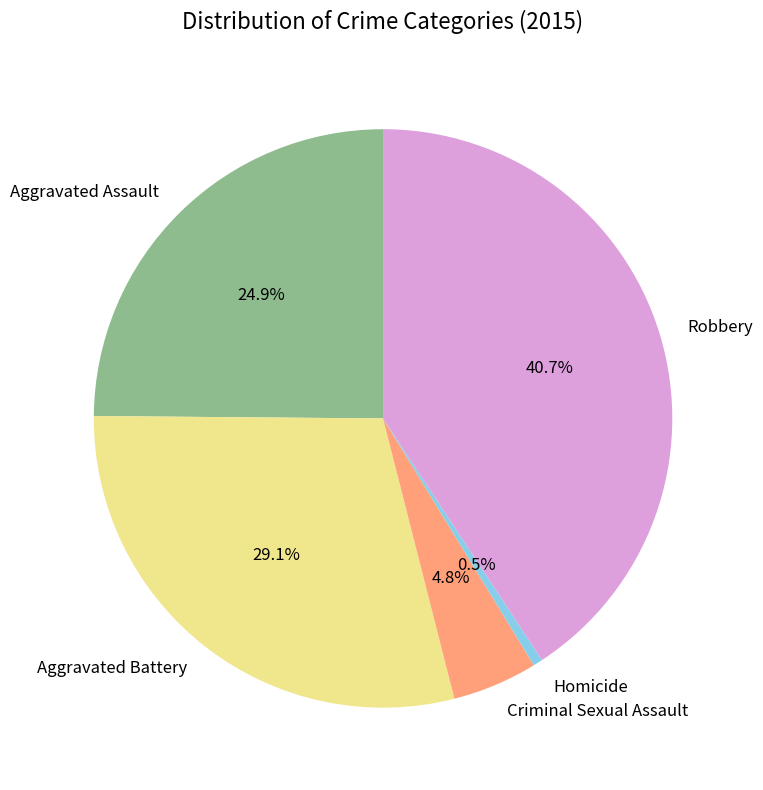

Is it true that Aggravated Assault is 25% of the pie?

True